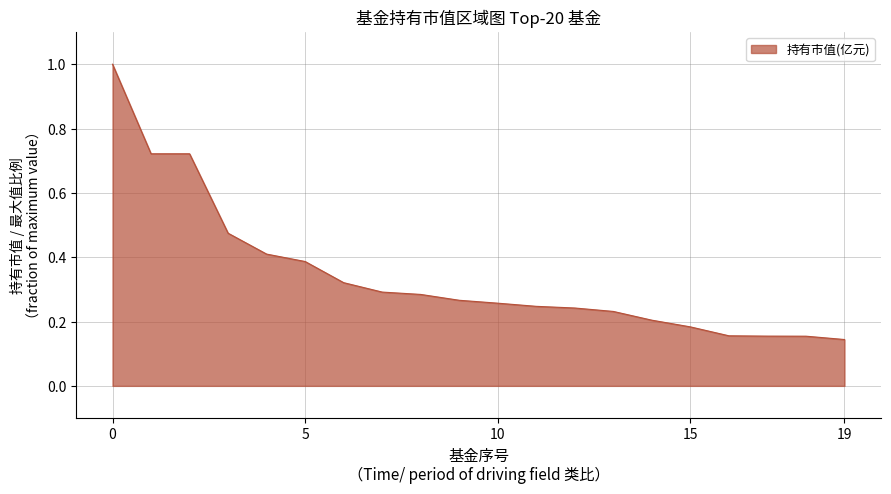

What is the greatest value displayed?

1.0